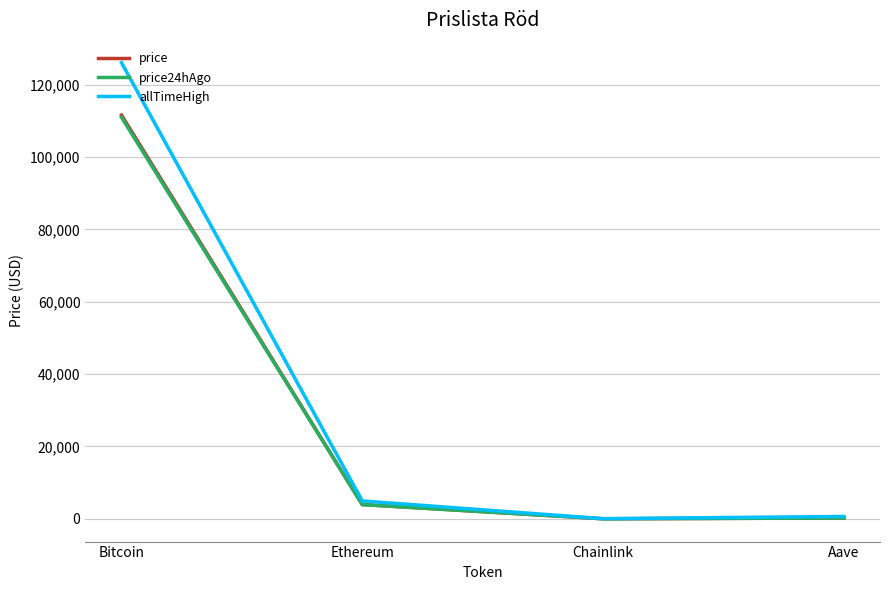

Which series has the widest spread of values?

allTimeHigh